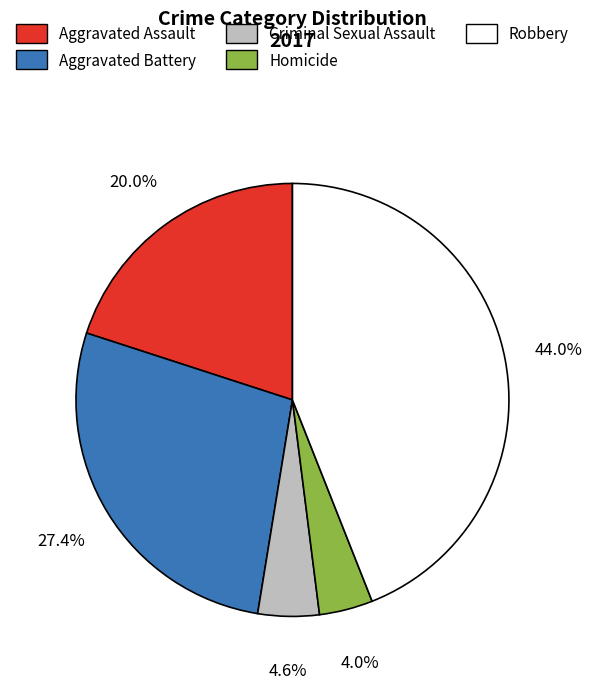

Approximately how many times larger is the value at Criminal Sexual Assault compared to Aggravated Assault?

0.2